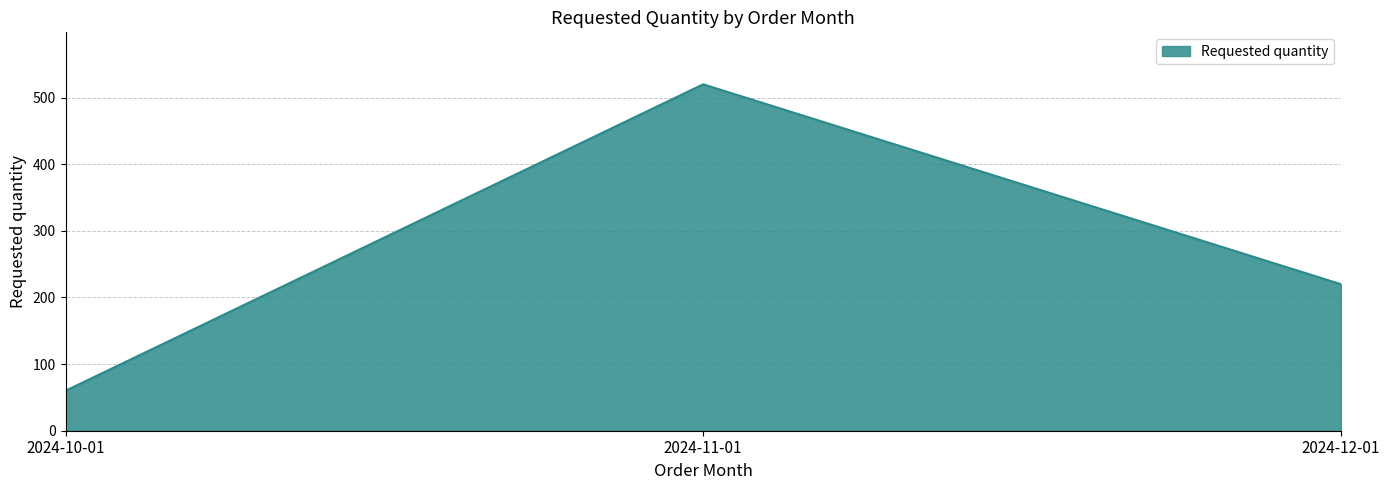

How many lines are shown in the chart?

1